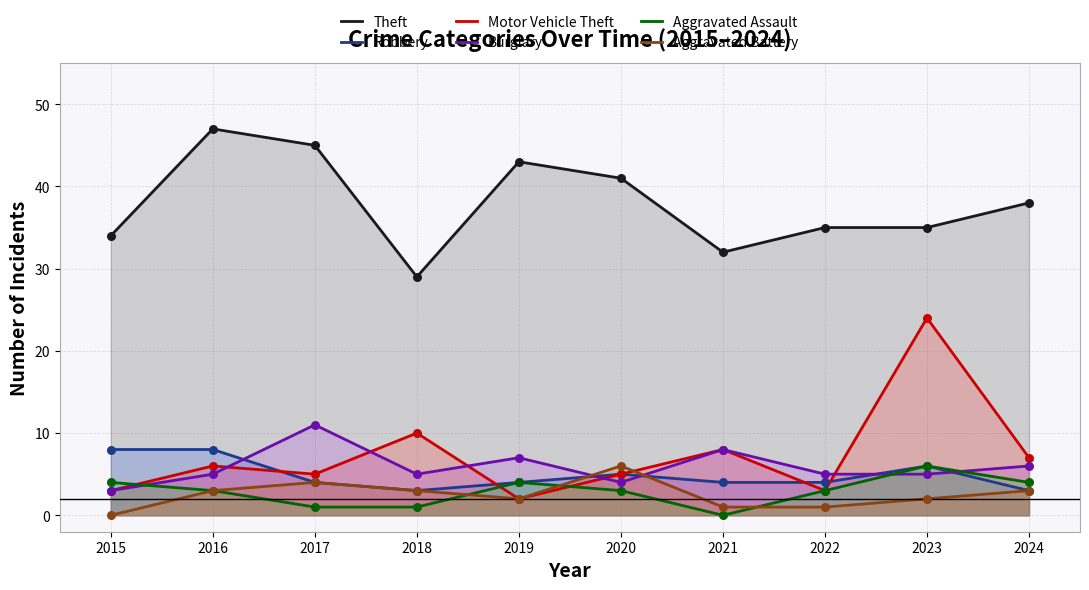

At which category is the sum across all series the highest?

2023